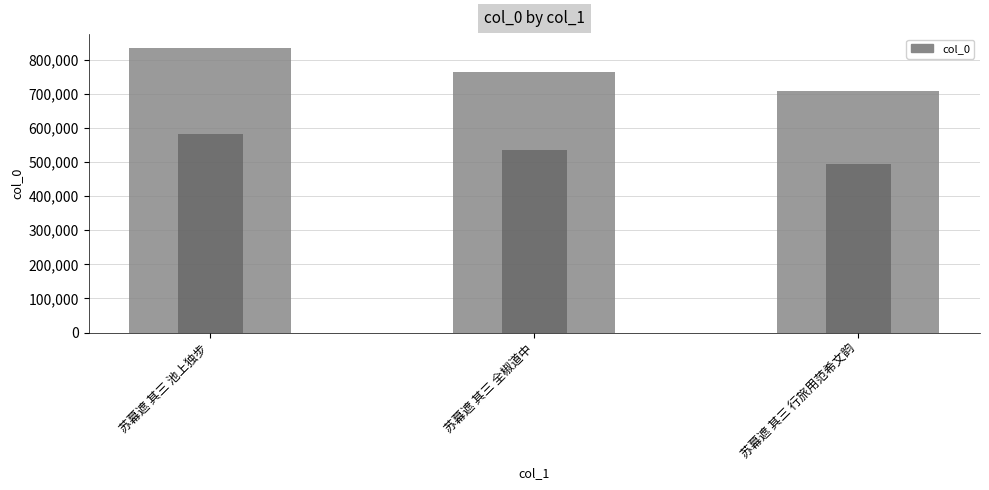

How many values are below 763551?

1